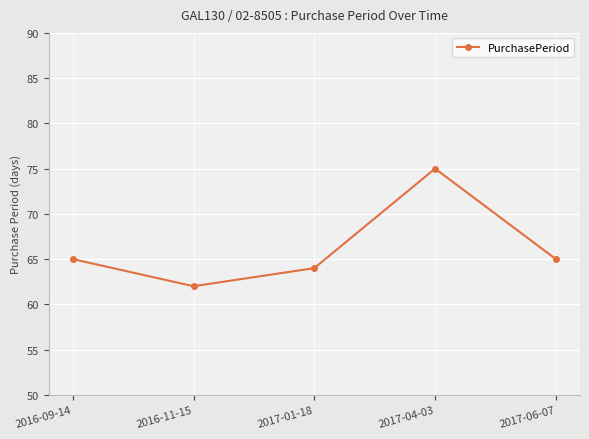

Reading left to right, list all the values displayed in this chart.

65	62	64	75	65